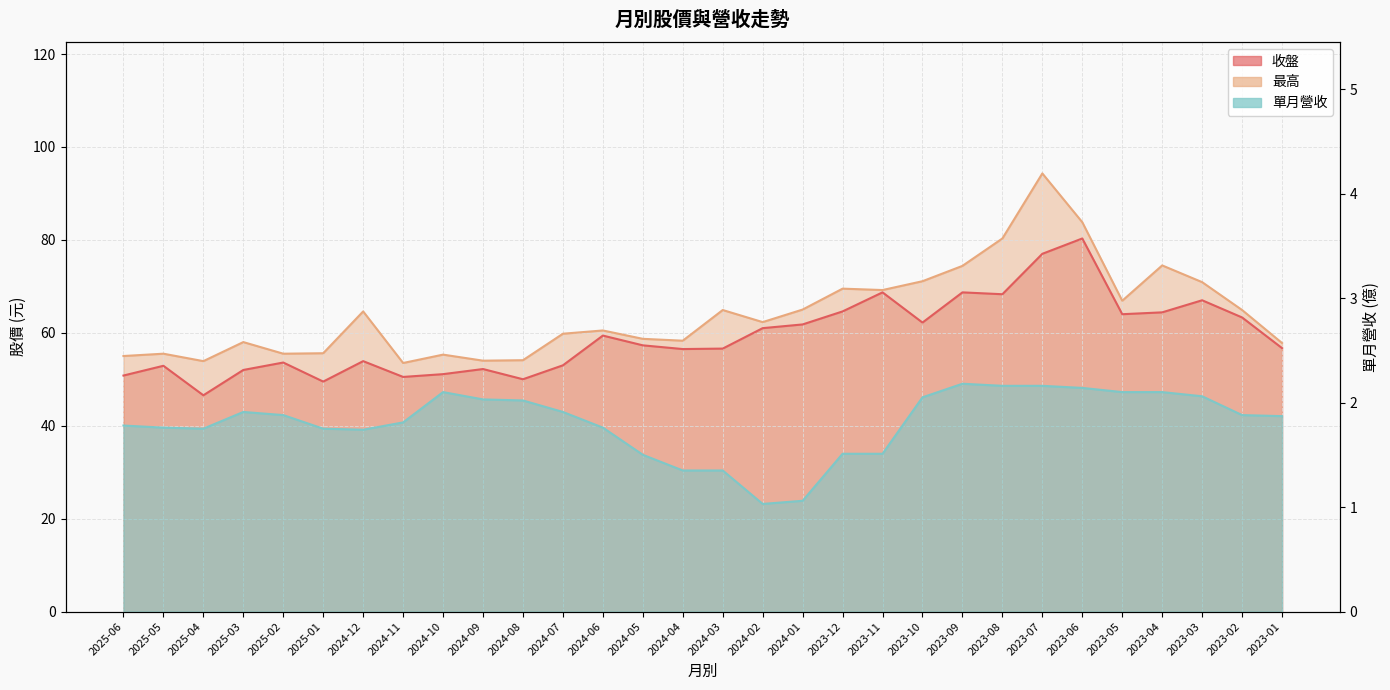

True or false: 收盤 and 單月營收 cross at least once.

False